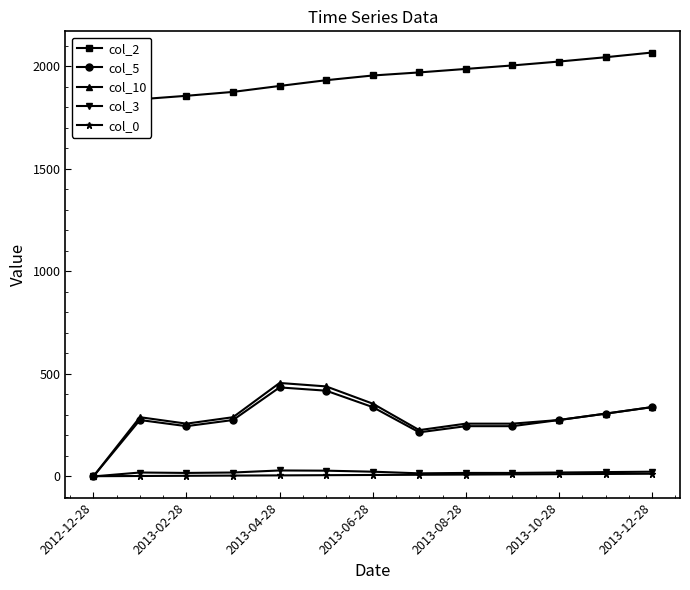

True or false: col_5 and col_2 intersect in this chart.

False